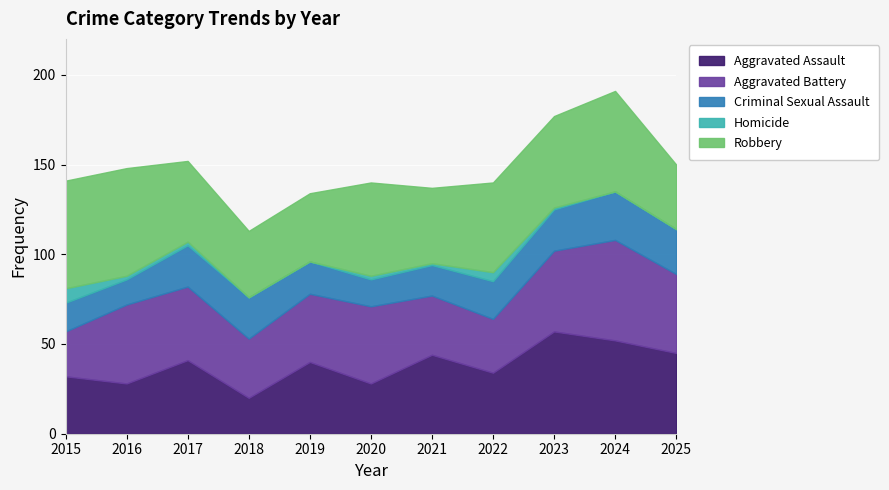

List the labels in order of Criminal Sexual Assault value, smallest first.

2016, 2020, 2015, 2021, 2019, 2022, 2017, 2018, 2023, 2025, 2024